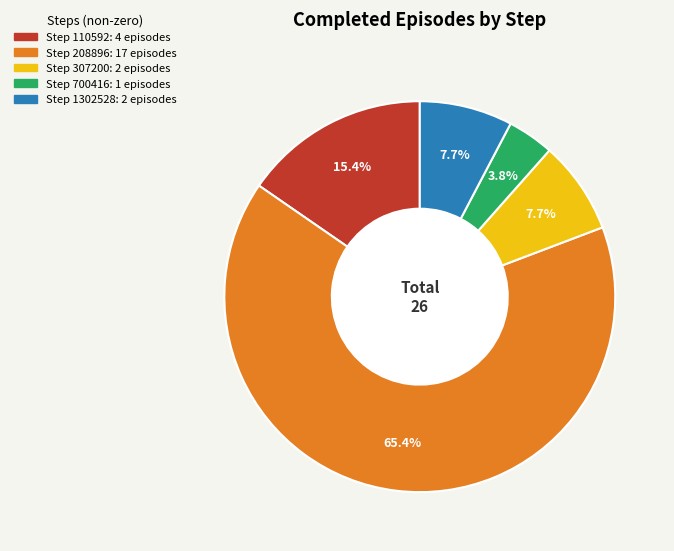

Is there a majority slice in this chart?

Yes